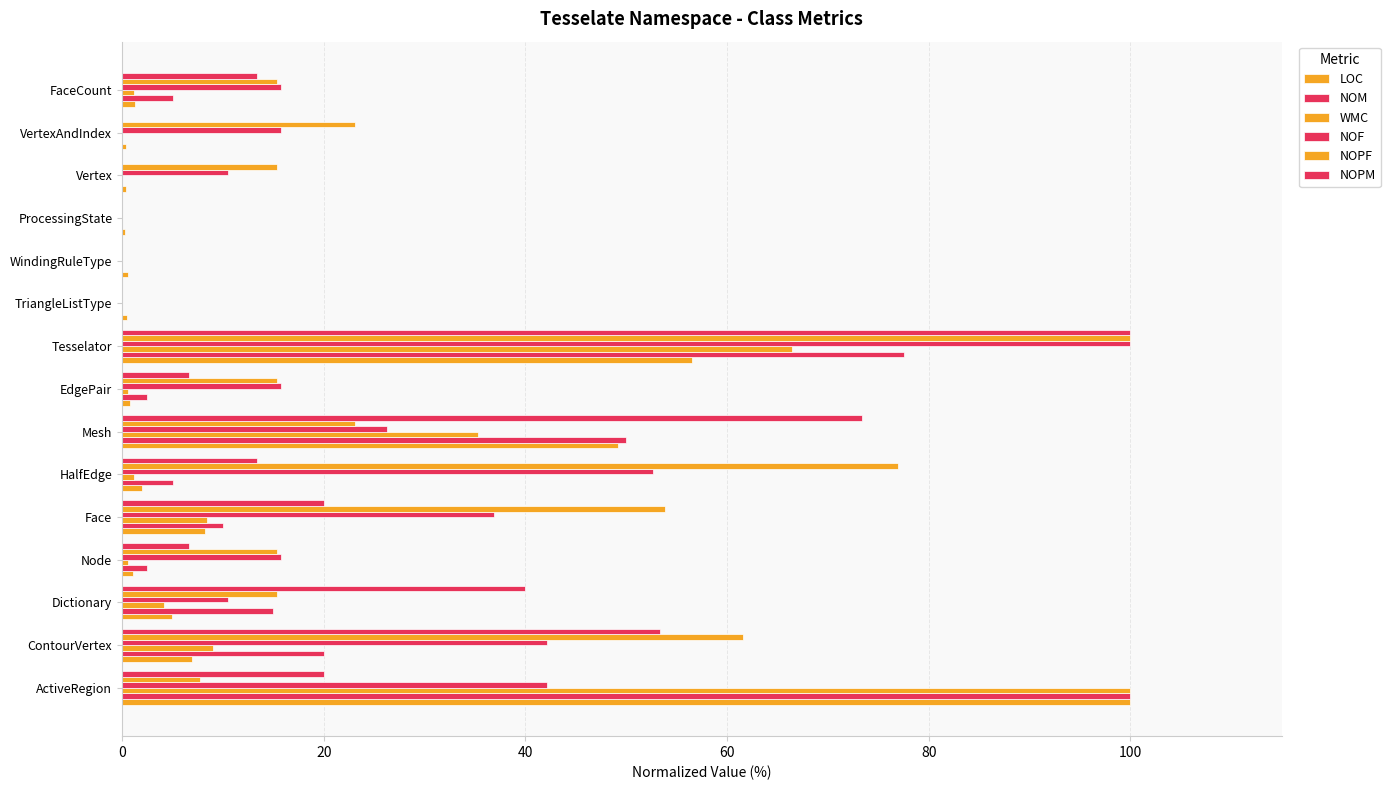

What position from the right is HalfEdge?

10